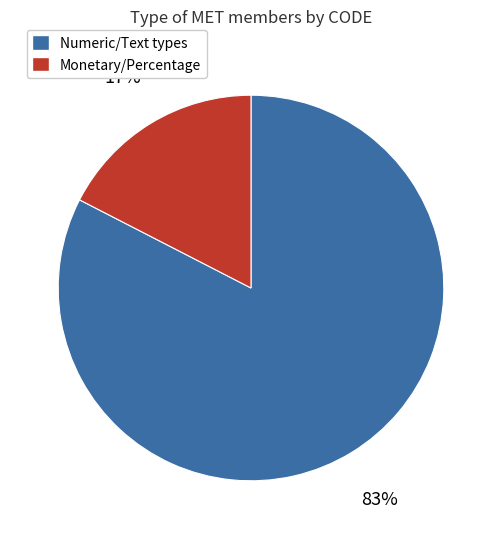

How many segments does this pie chart have?

2